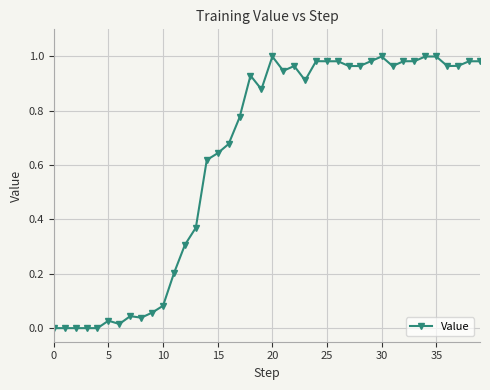

True or false: there are more than 1 points higher than both neighbors.

True